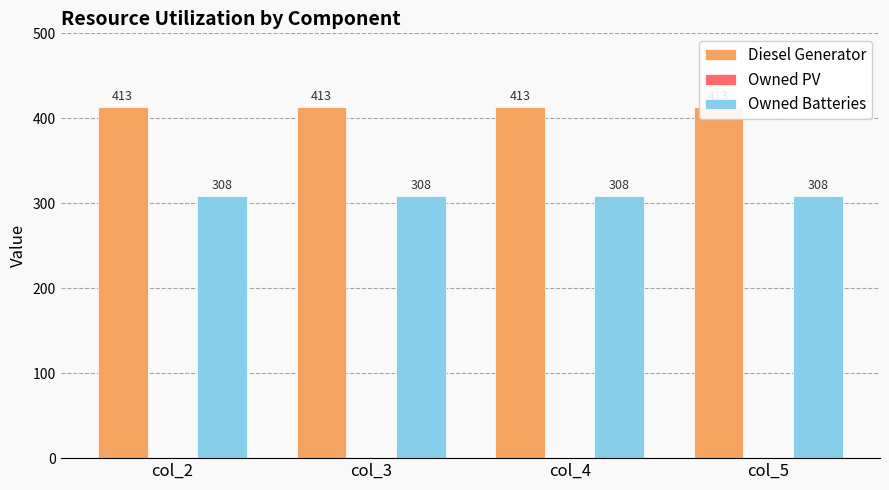

What is the greatest value displayed?

413